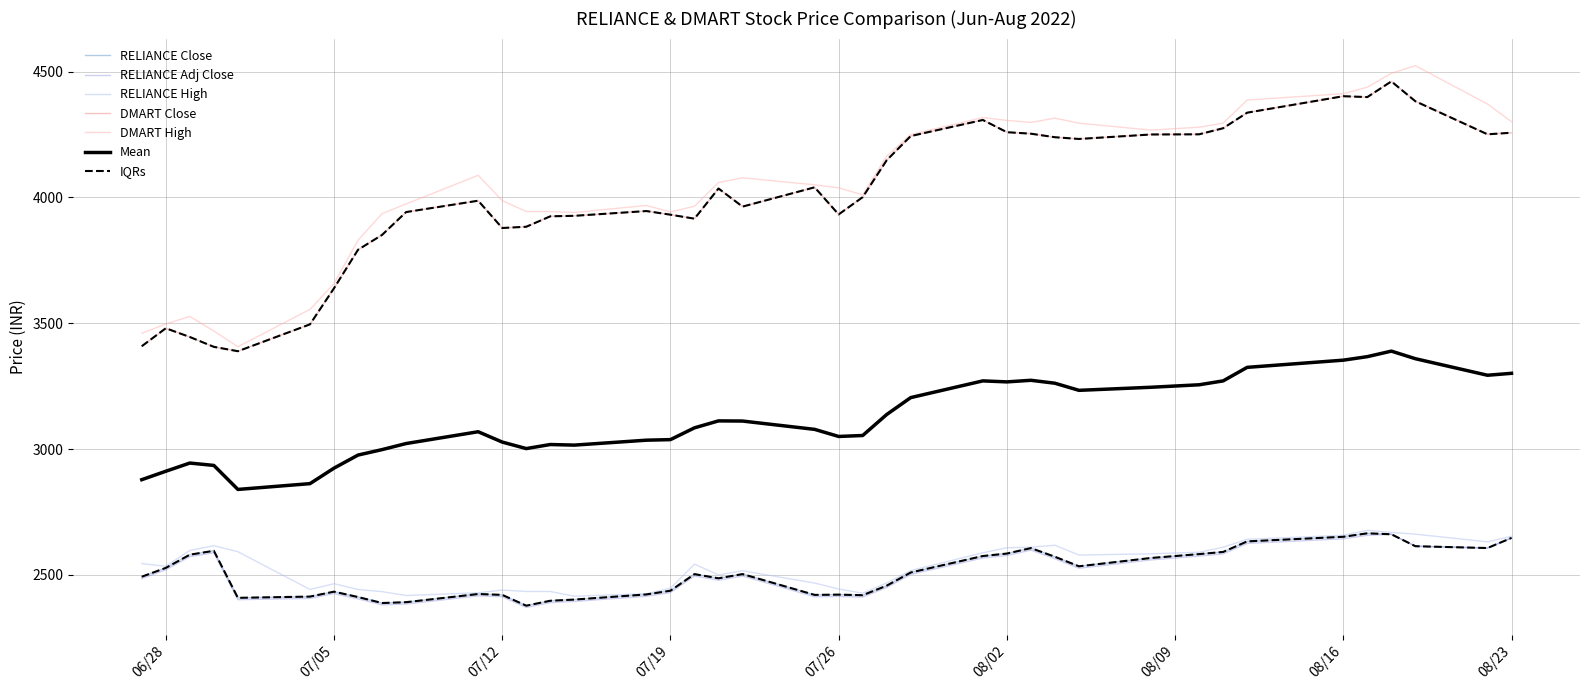

What is the sum of all DMART Close values?

160159.4